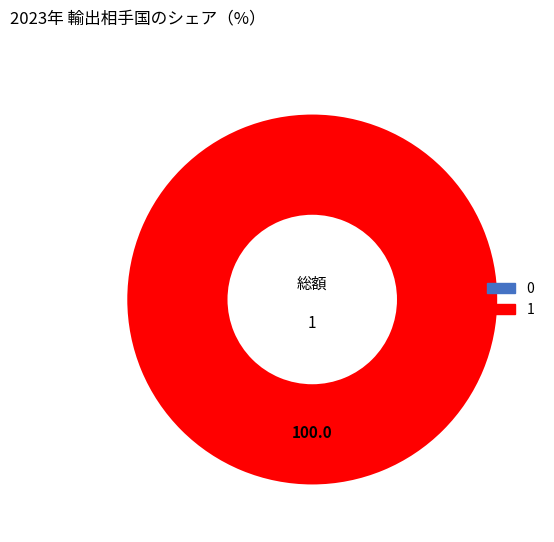

The 1 slice represents 93% of the pie. True or false?

False